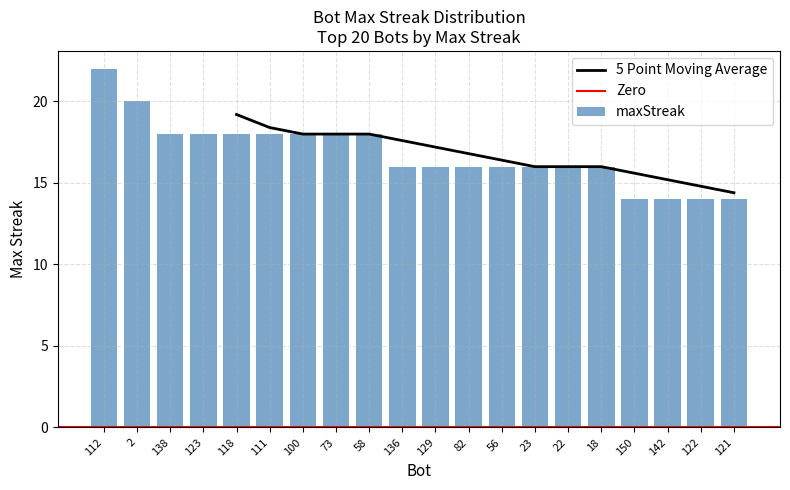

Read the value at 123.

18